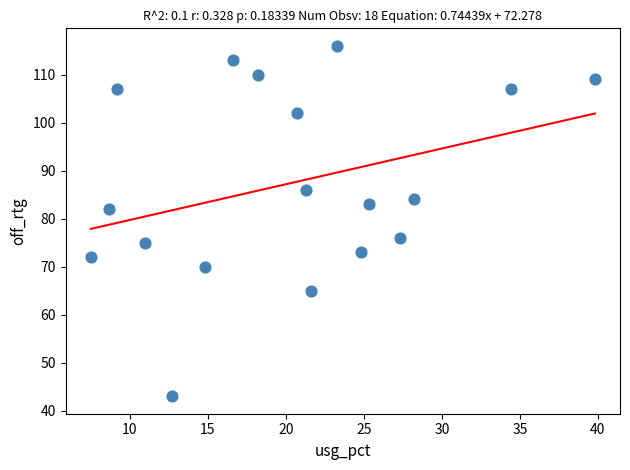

What is the range of Y values (max minus min)?

73